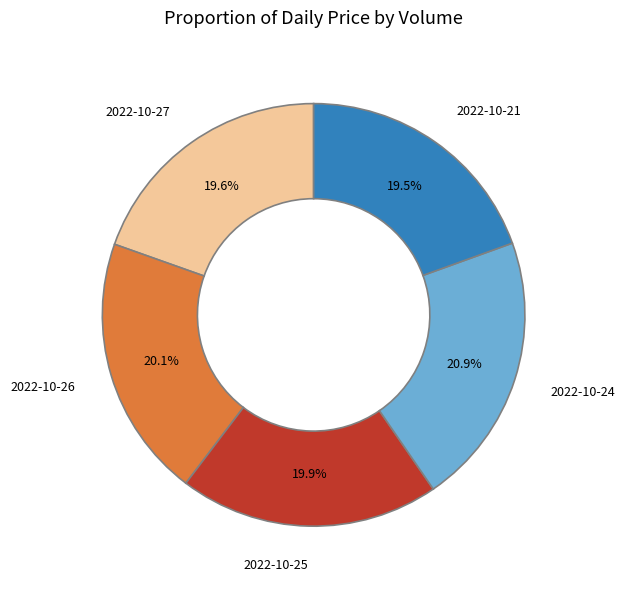

Is there a majority slice in this chart?

No